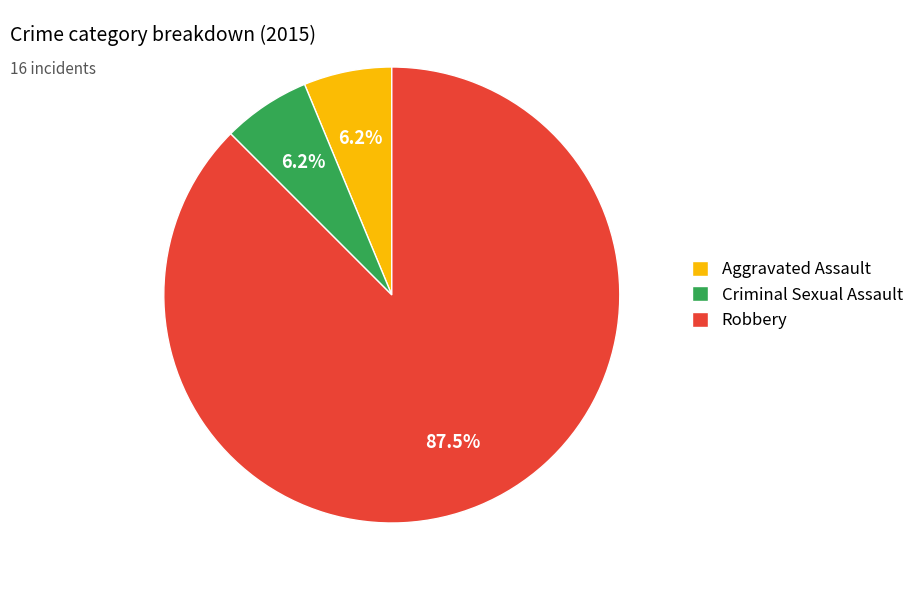

Do Aggravated Assault and Criminal Sexual Assault together represent more than half of the pie?

No